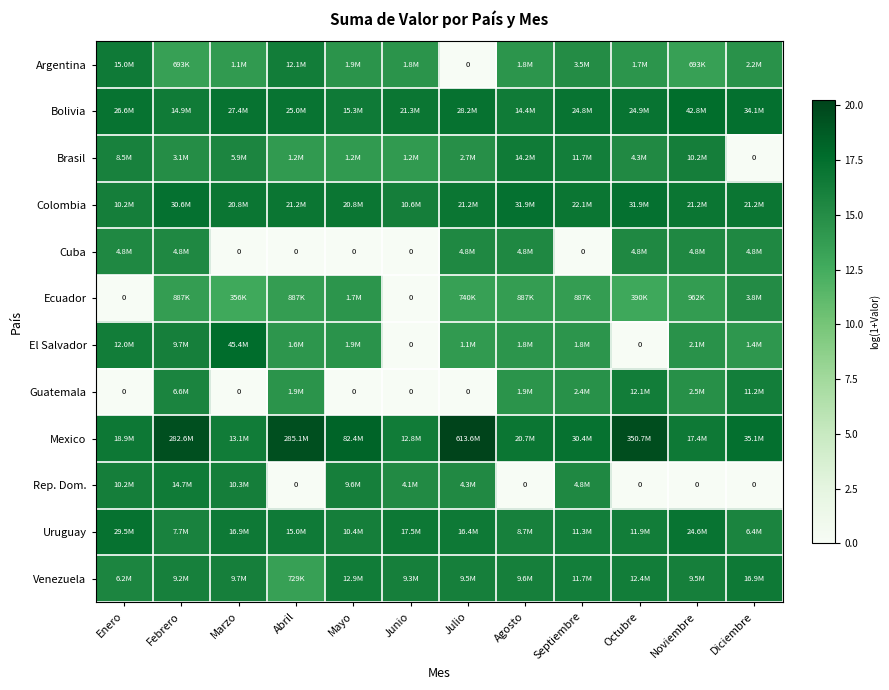

Which label corresponds to the largest value in the chart?

Julio